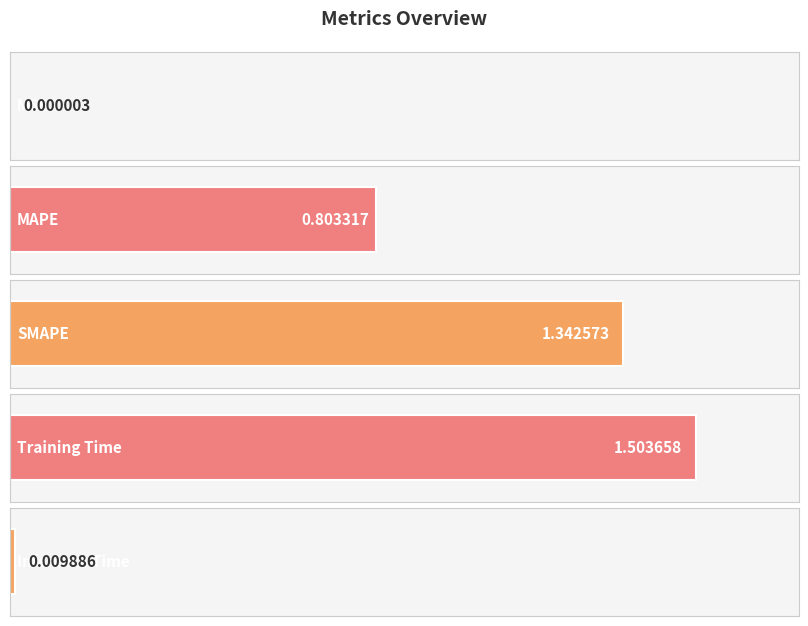

Does the chart contain any negative values?

No